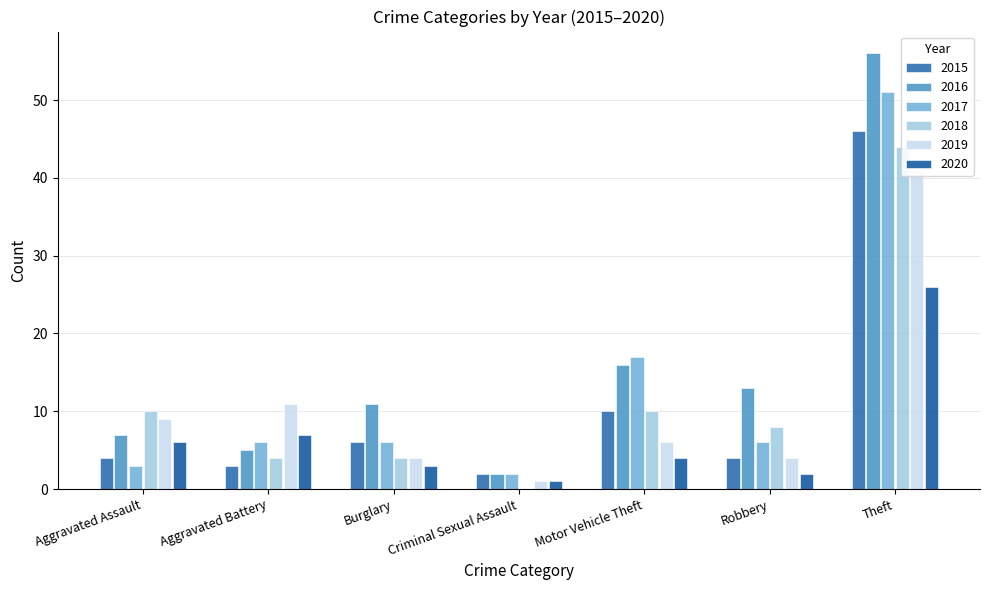

Rank the categories by 2018 value from highest to lowest.

Theft, Aggravated Assault, Motor Vehicle Theft, Robbery, Aggravated Battery, Burglary, Criminal Sexual Assault